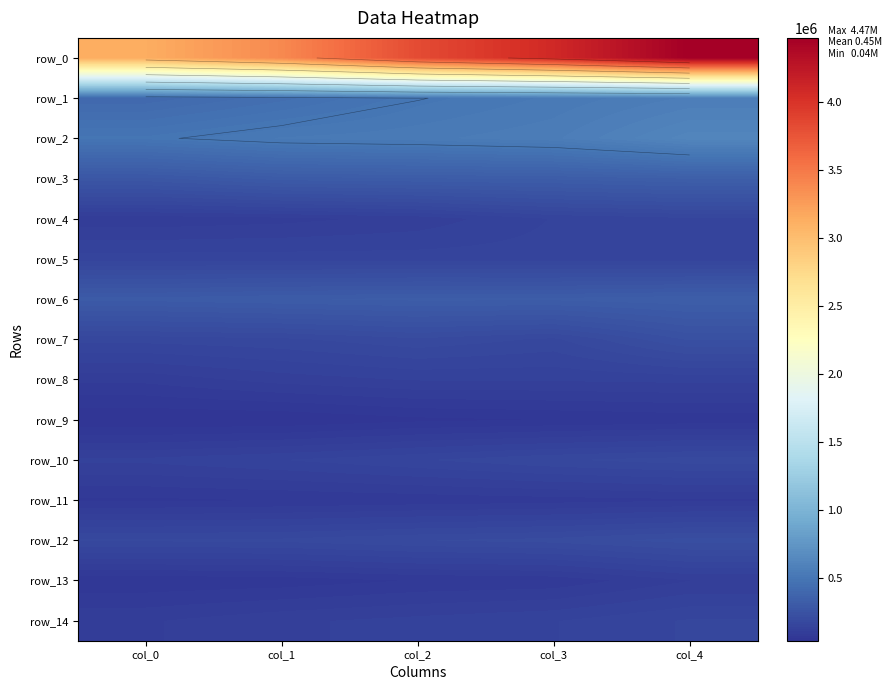

What is the difference between the second highest and second lowest values in the row_12 series?

19500